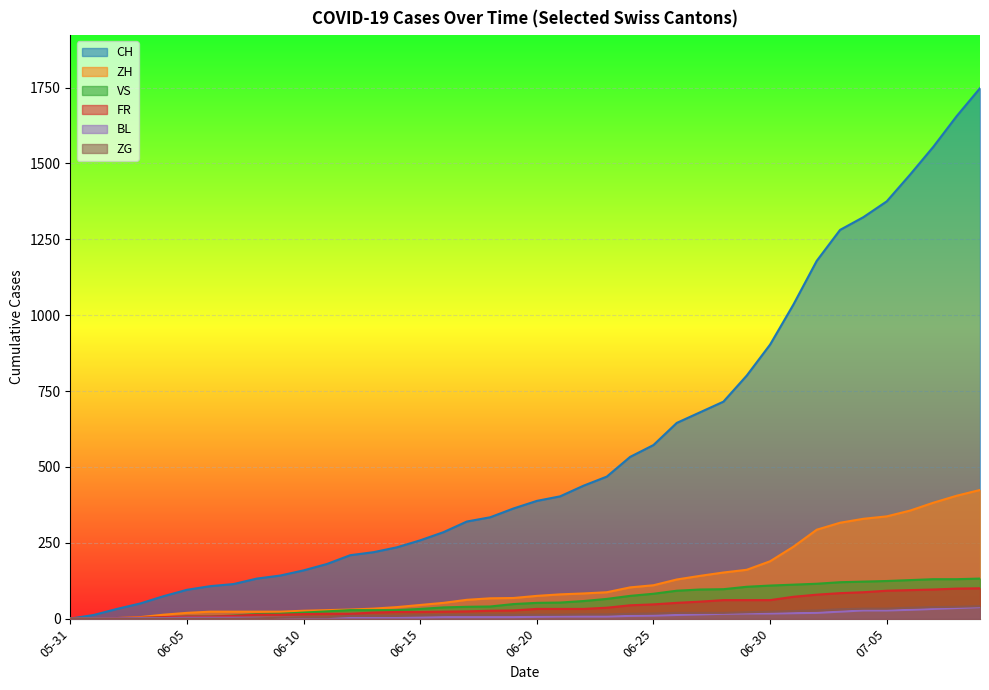

Which series has the largest total across all categories?

CH